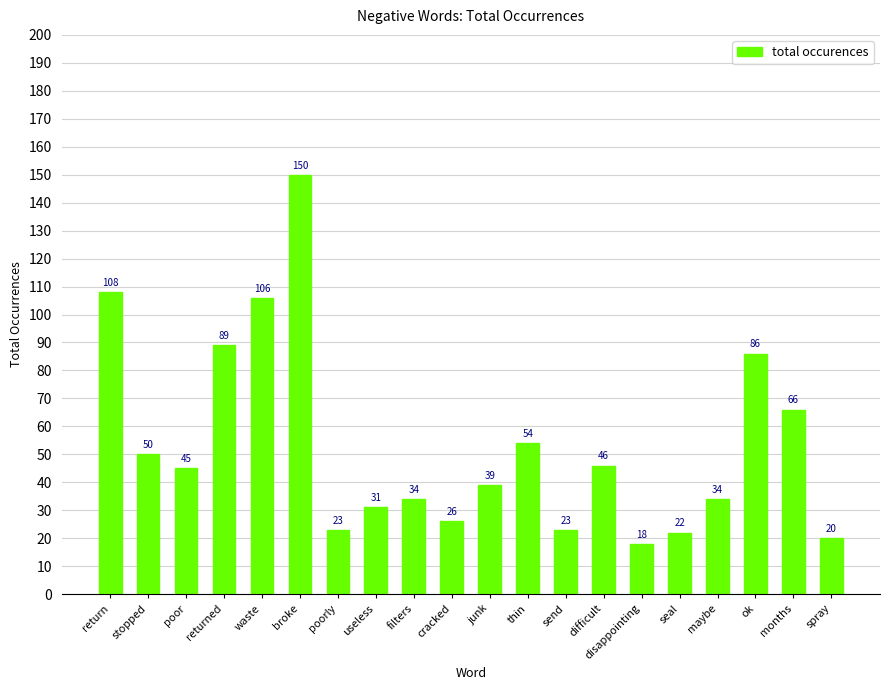

Reading right to left, list all the values displayed in this chart.

20	66	86	34	22	18	46	23	54	39	26	34	31	23	150	106	89	45	50	108